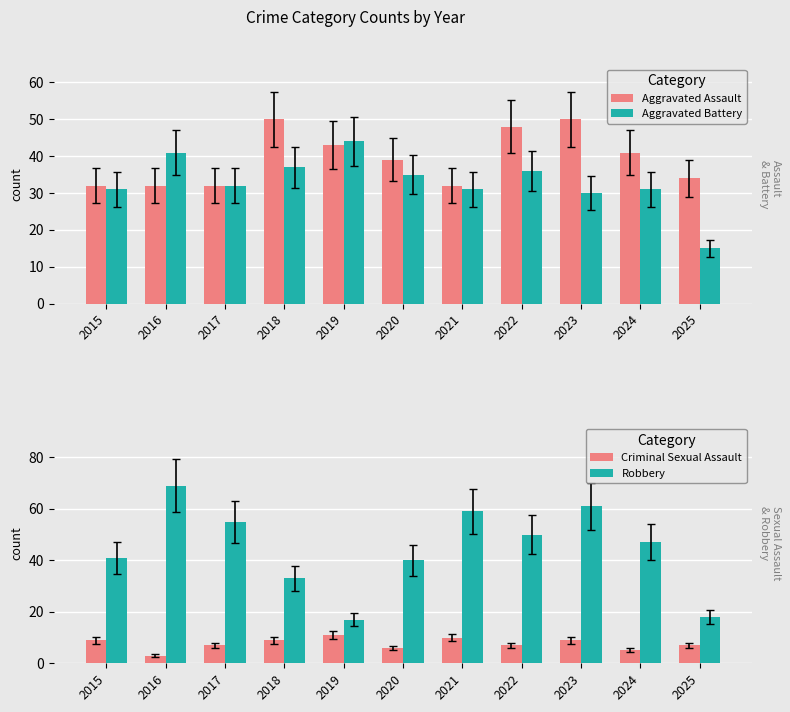

What is the value of the Criminal Sexual Assault bar at the 4th from the left?

9